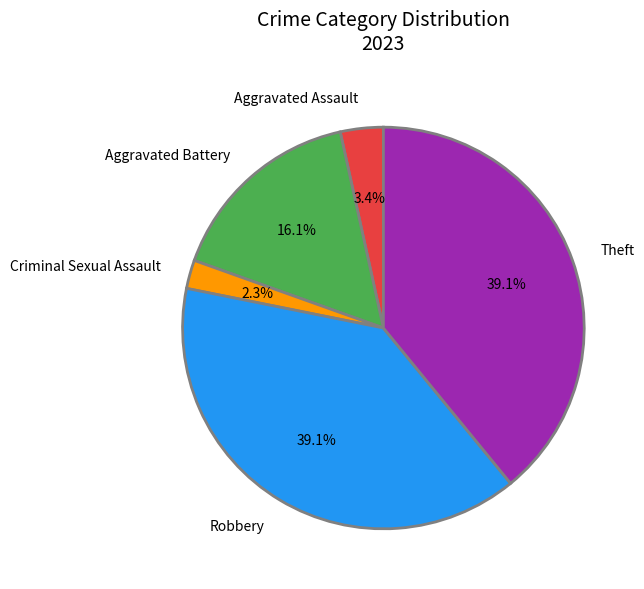

To the nearest percent, what is the difference between the Robbery and Aggravated Assault slice percentages?

36%